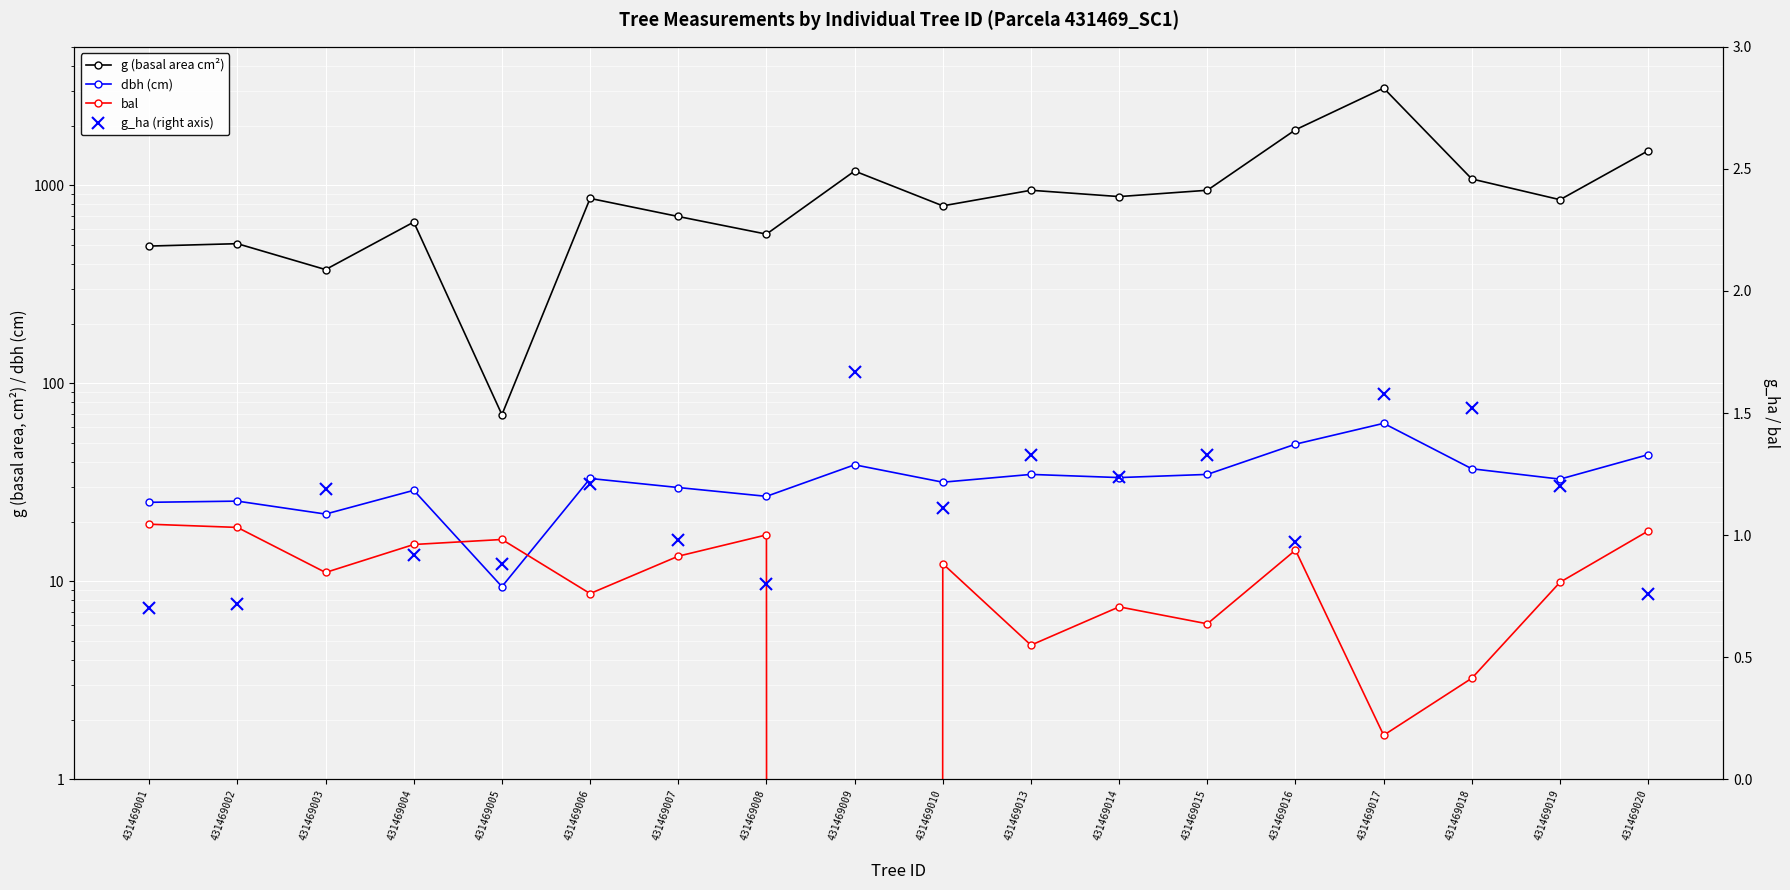

Which category has the highest value in the g (basal area cm²) series?

431469017